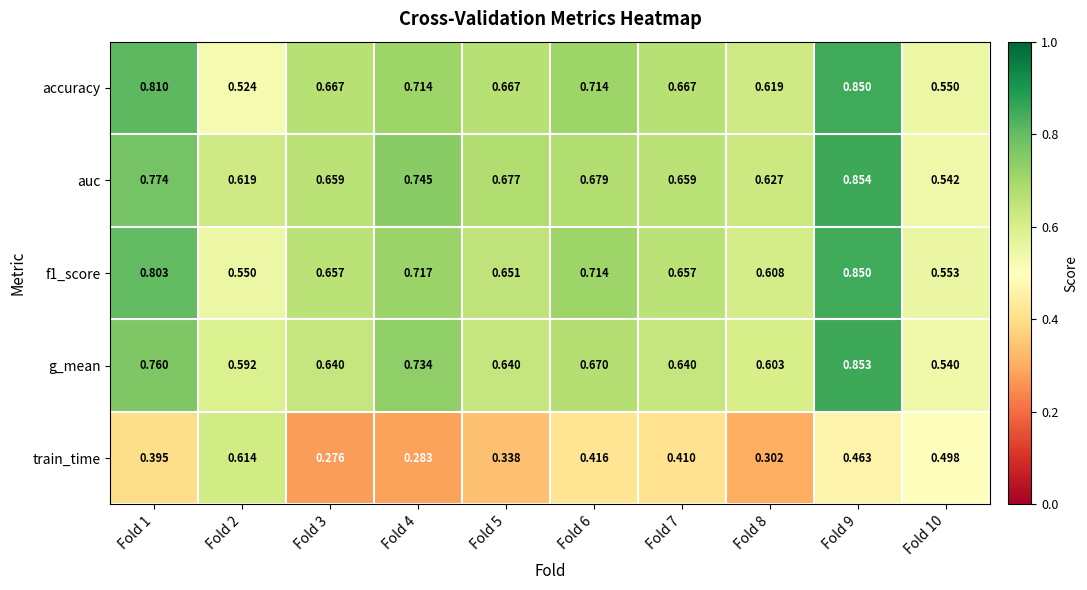

Which series has the largest total across all categories?

auc